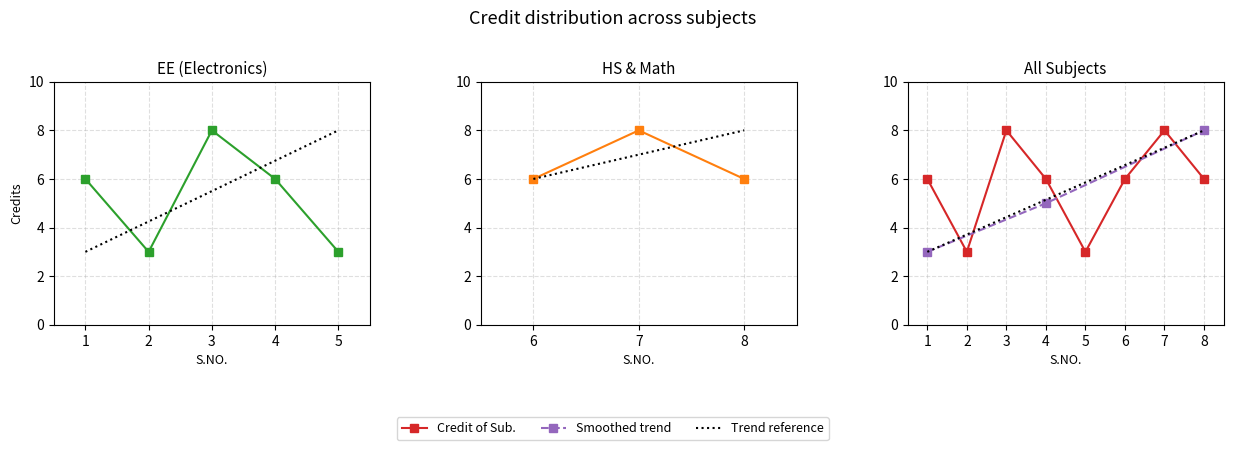

Reading left to right, transcribe all the data shown in this chart.

6	3	8	6	3	6	8	6